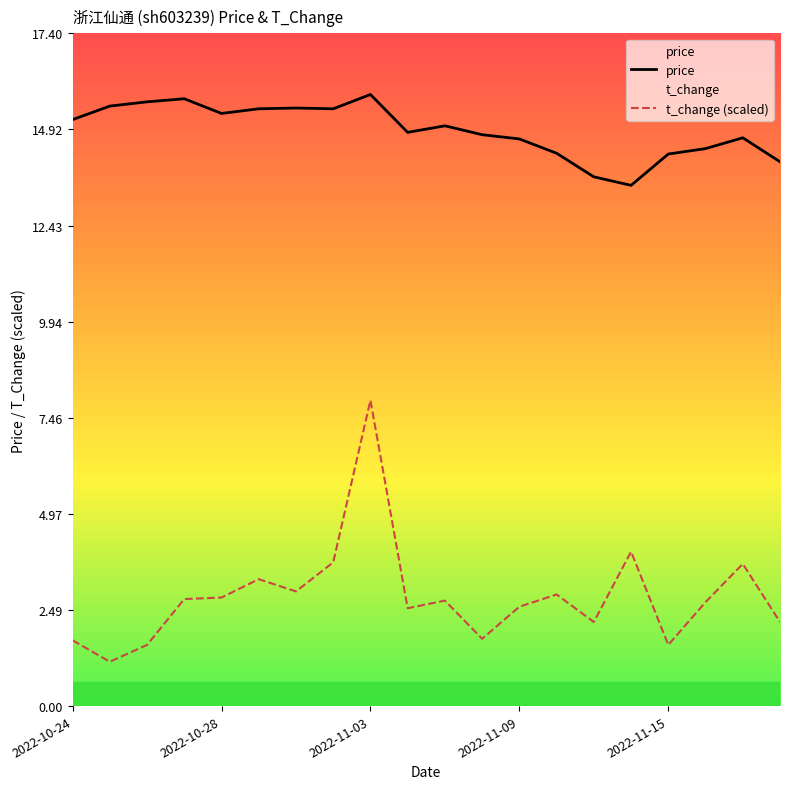

The value of t_change at 2022-11-09 is 2.6. True or false?

True